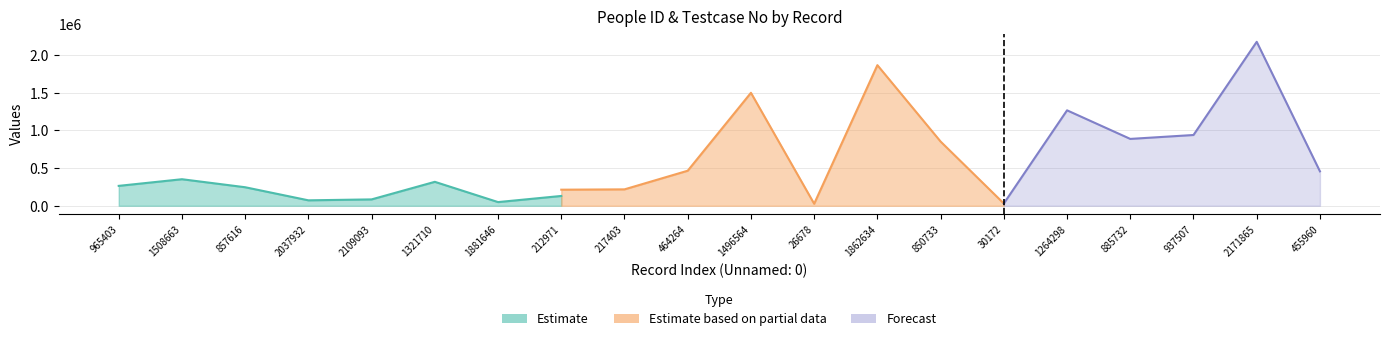

Count the number of categories in the chart.

20